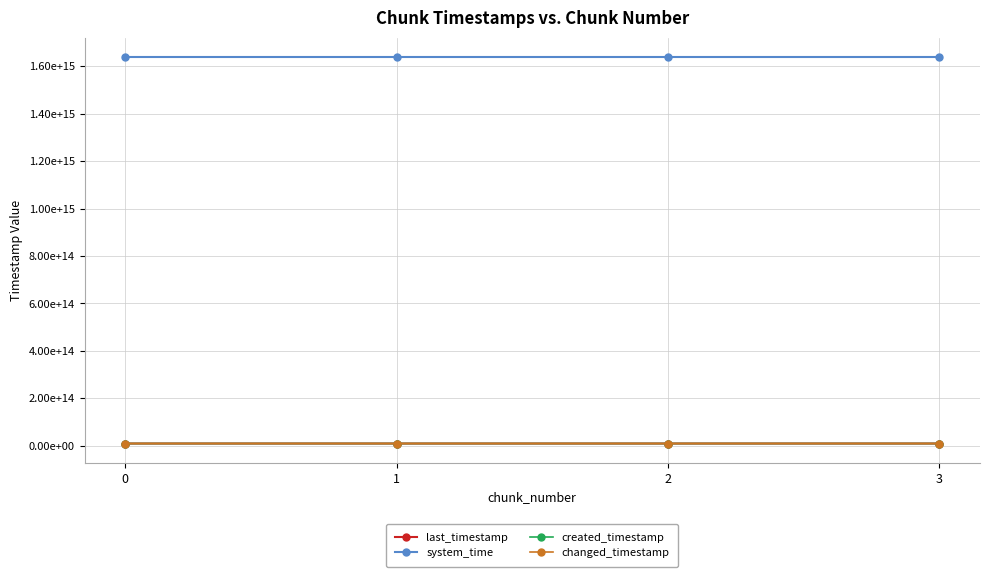

What is the sum of the created_timestamp values at 1 and 0?

18802398534789